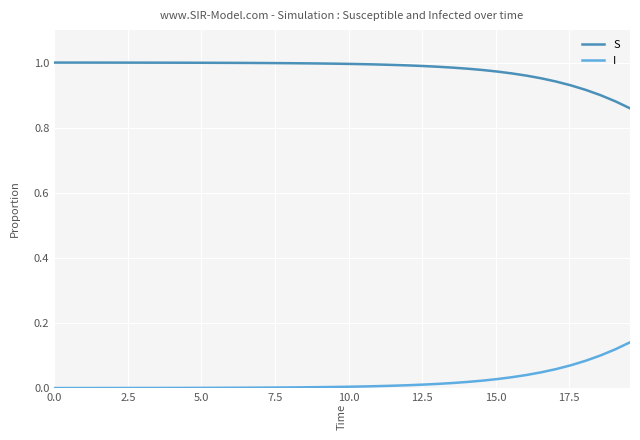

True or false: S and I cross at least once.

False